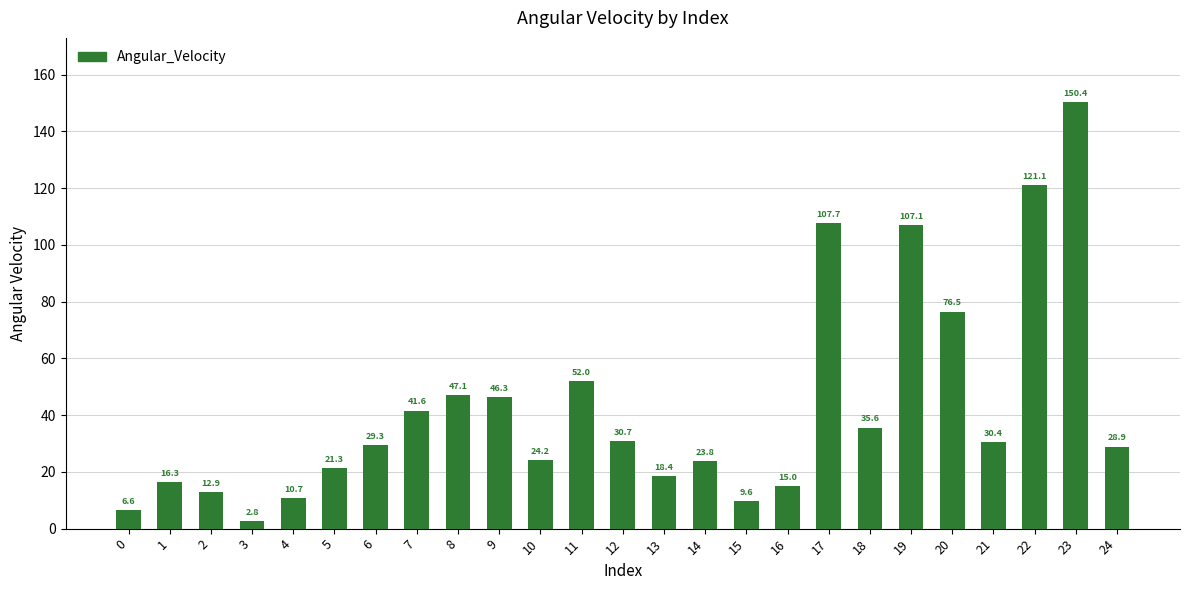

Rank the categories by value from highest to lowest.

23, 22, 17, 19, 20, 11, 8, 9, 7, 18, 12, 21, 6, 24, 10, 14, 5, 13, 1, 16, 2, 4, 15, 0, 3